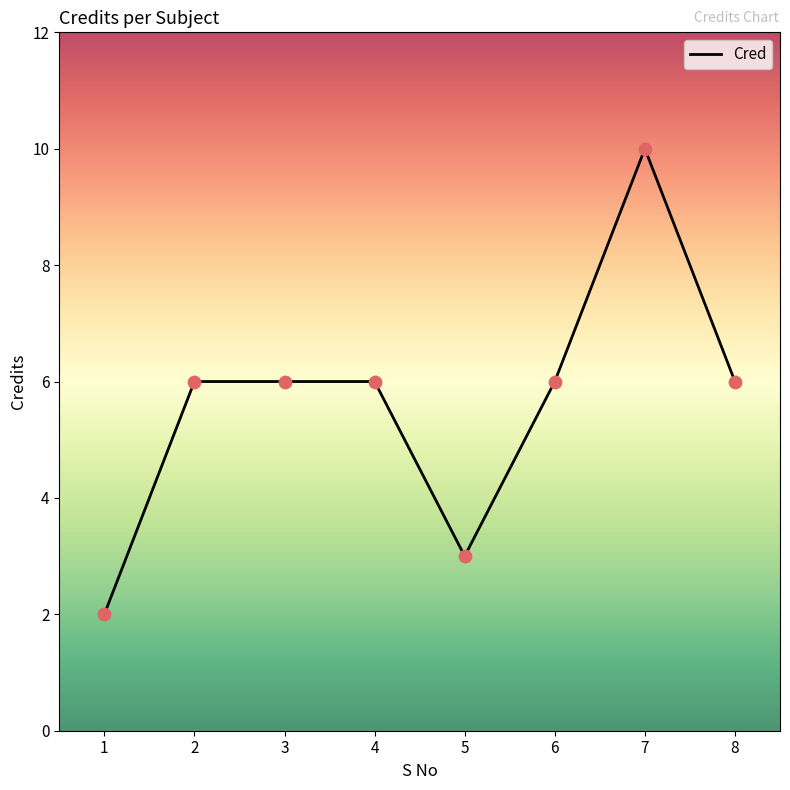

Approximately how many times larger is the value at 8 compared to 5?

2.0